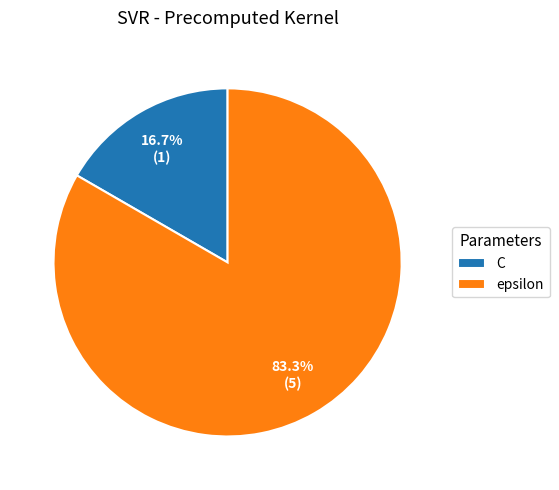

Which category has the biggest portion of the pie?

epsilon